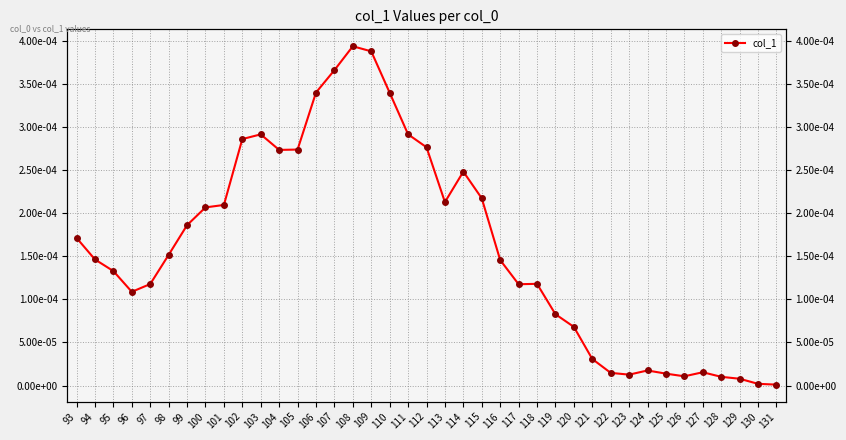

Does the chart display data point markers on the line(s)?

Yes